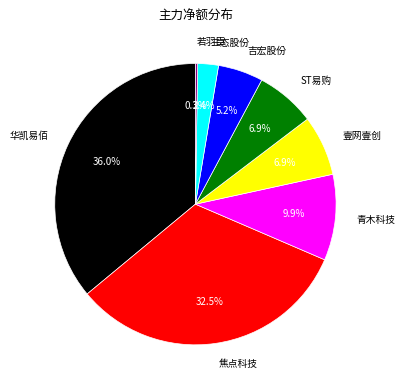

Which has a higher value, 三态股份 or ST易购?

ST易购